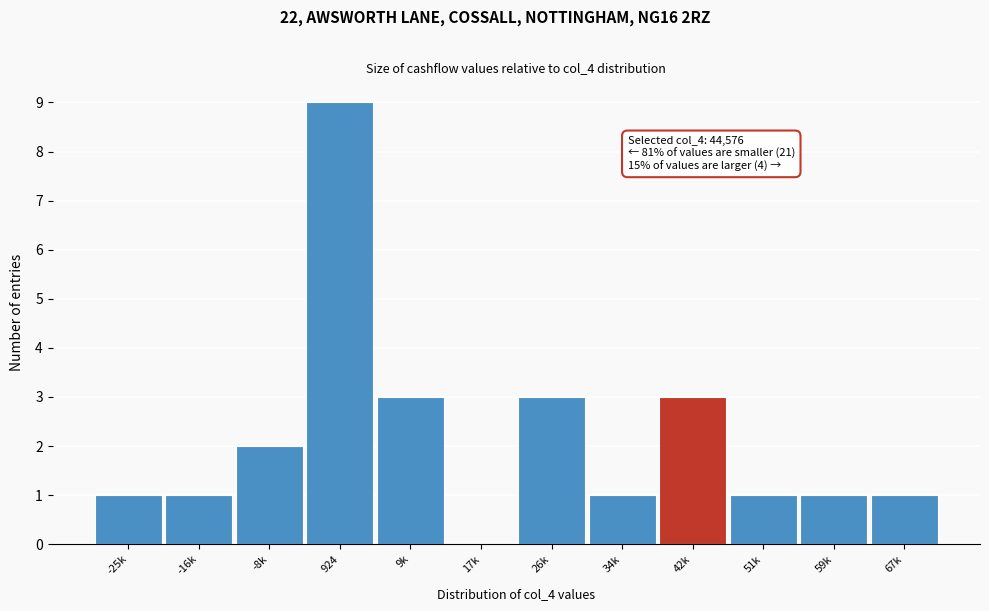

Reading left to right, what are all the values shown in this chart?

-25k=1	-16k=1	-8k=2	924=9	9k=3	17k=0	26k=3	34k=1	42k=3	51k=1	59k=1	67k=1